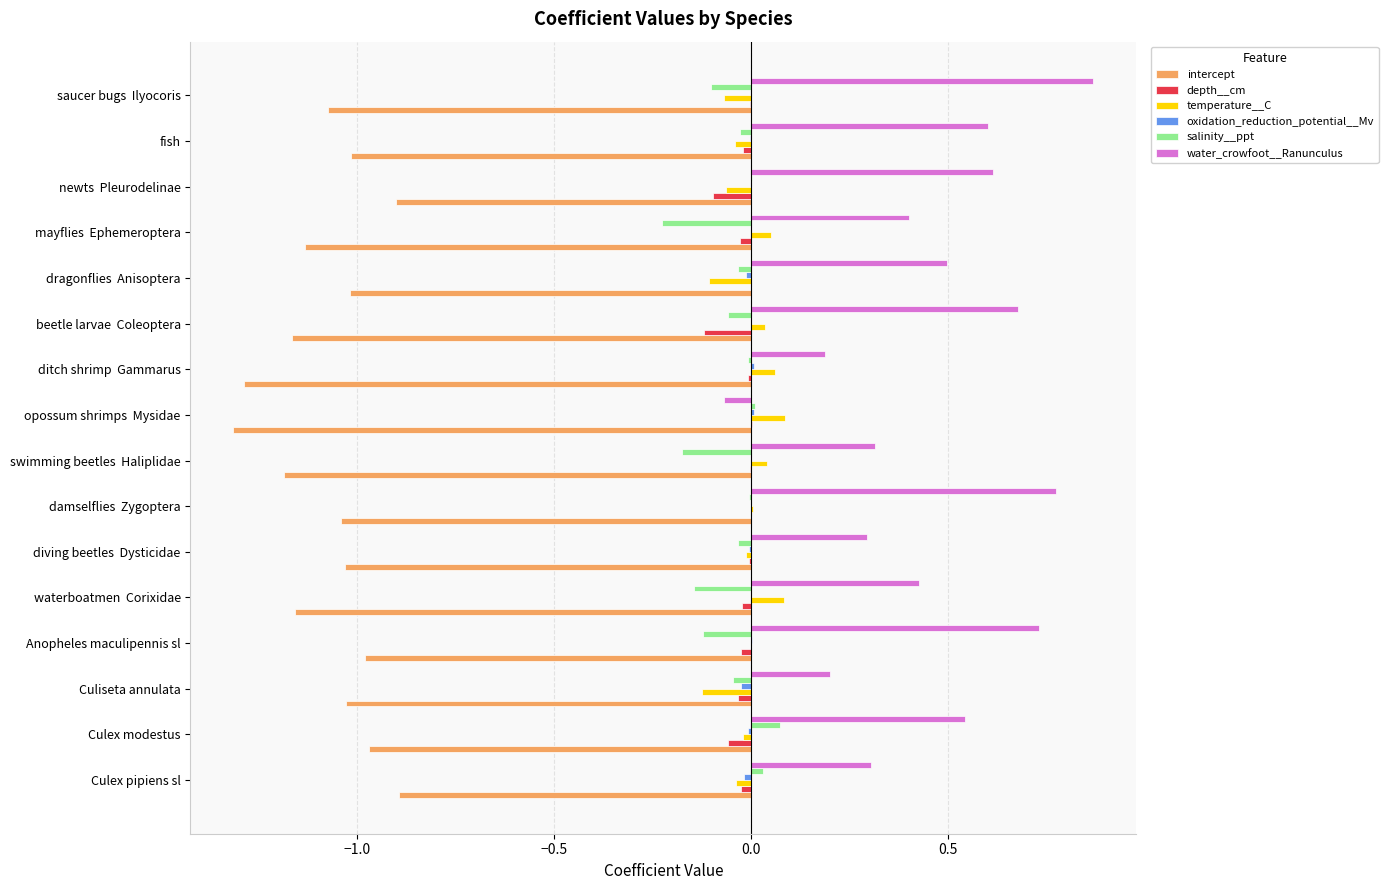

How many categories are shown in the chart?

16